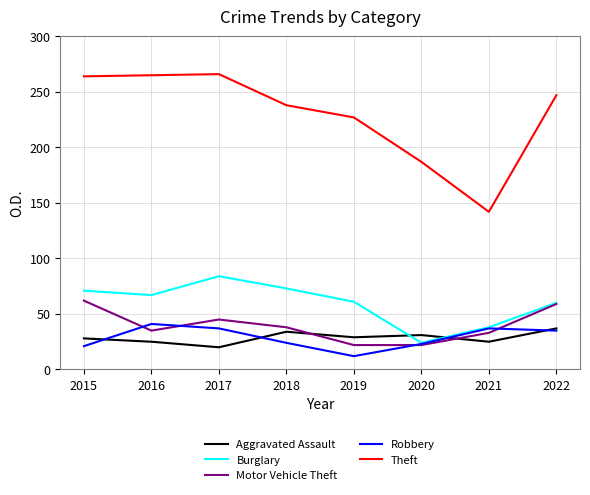

Is it true that Motor Vehicle Theft equals 38 at 2018?

True